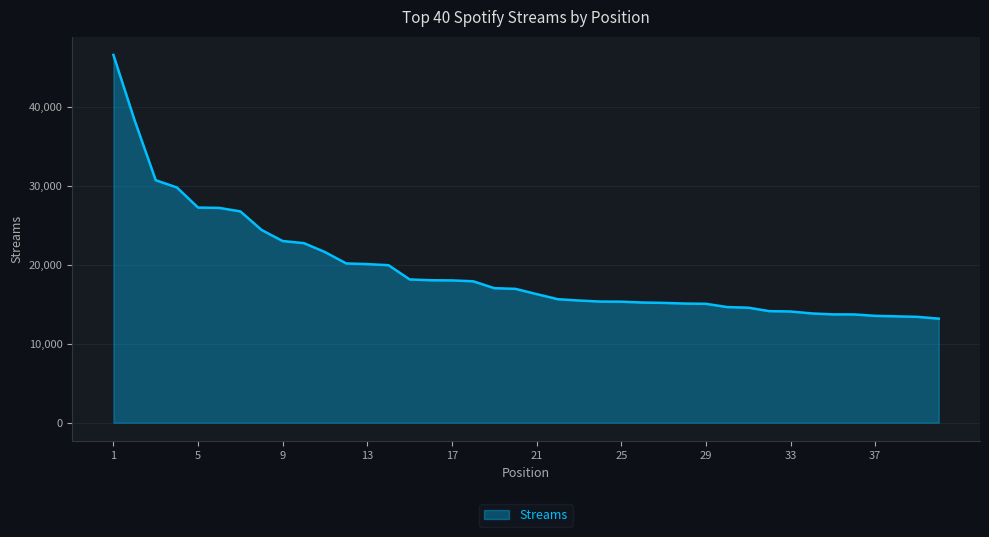

What is the average value?

19397